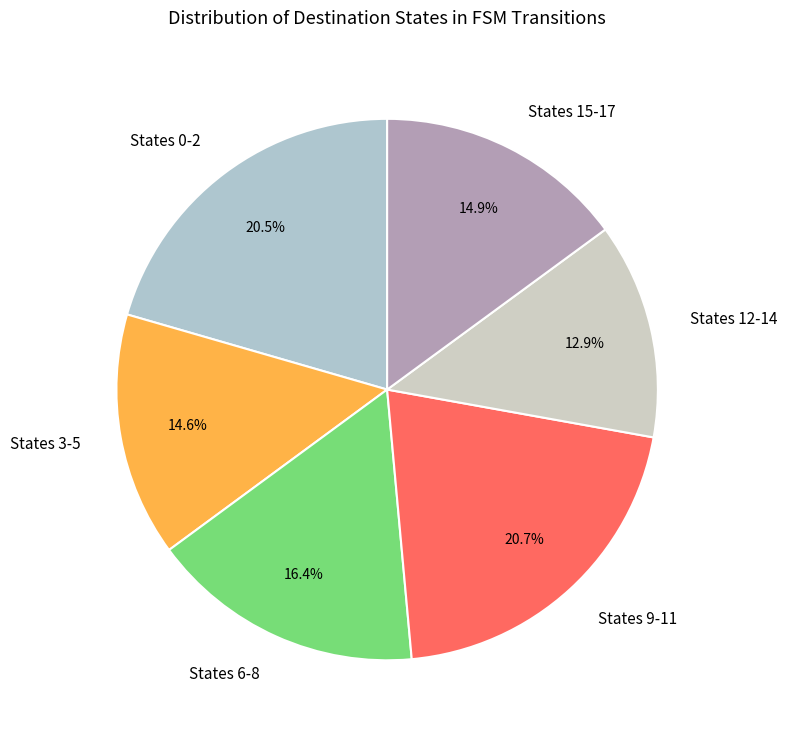

Which slice is the smallest?

States 12-14